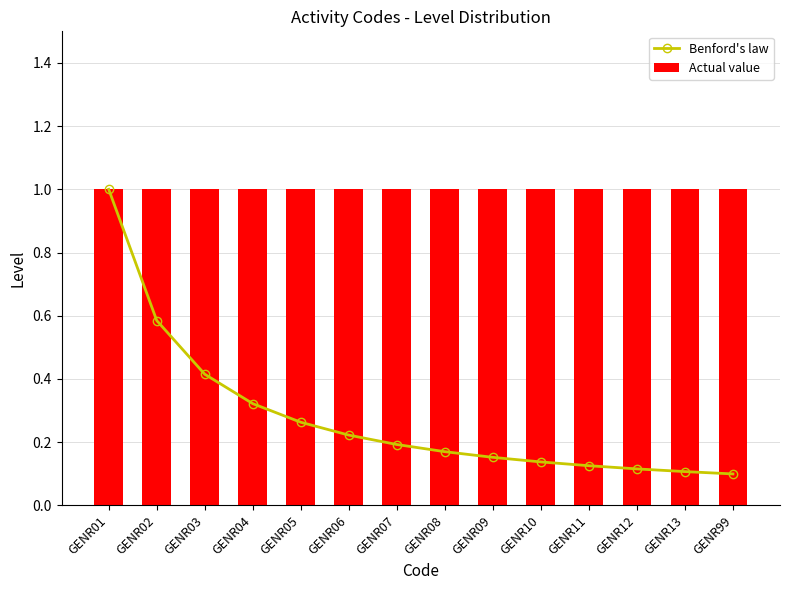

At how many categories does at least one series exceed 0?

14